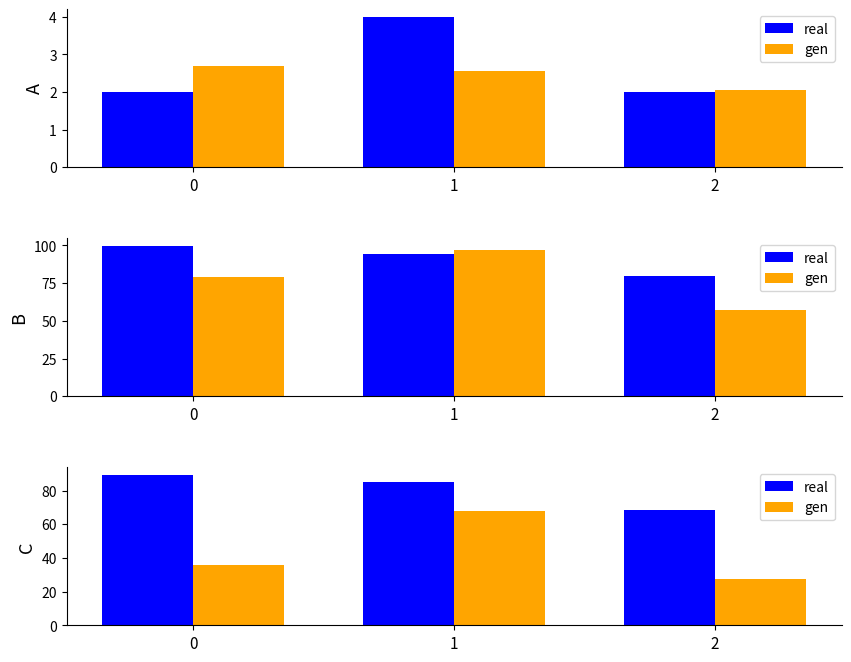

What is the value of the real bar at the 1st from the left?

89.3